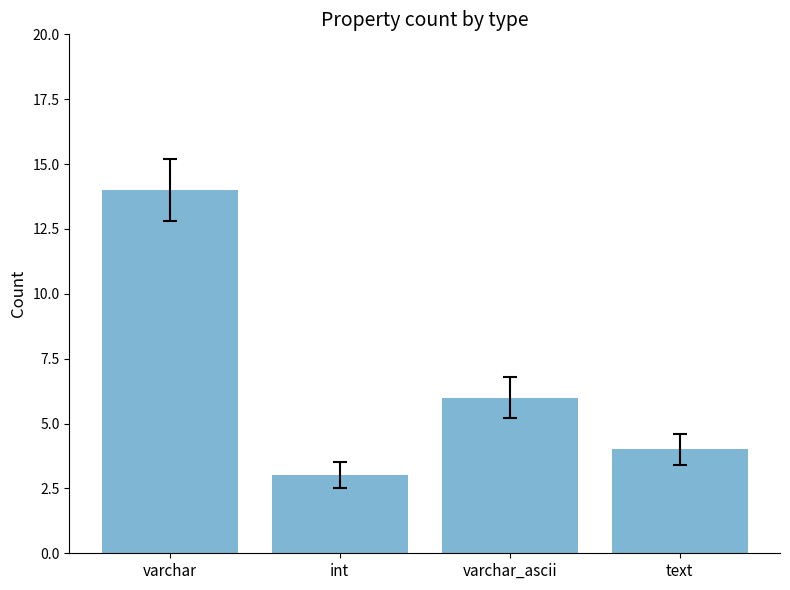

Read the value at text.

4